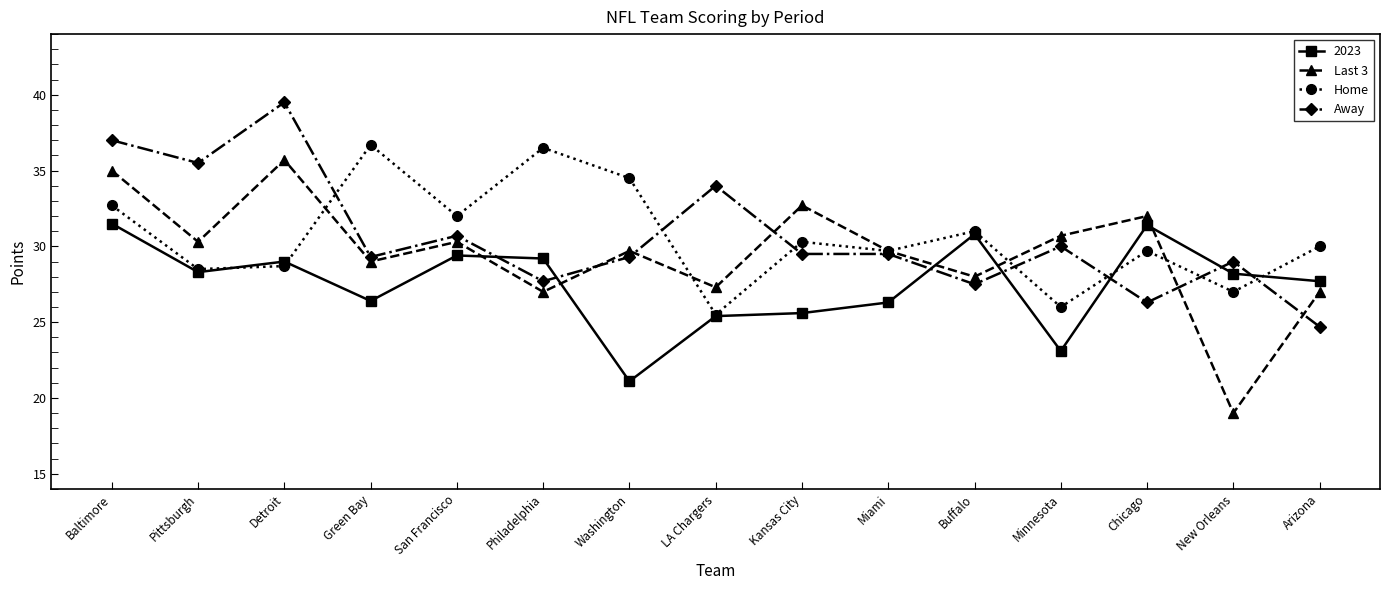

What is the difference between the highest and lowest values at Baltimore?

5.5